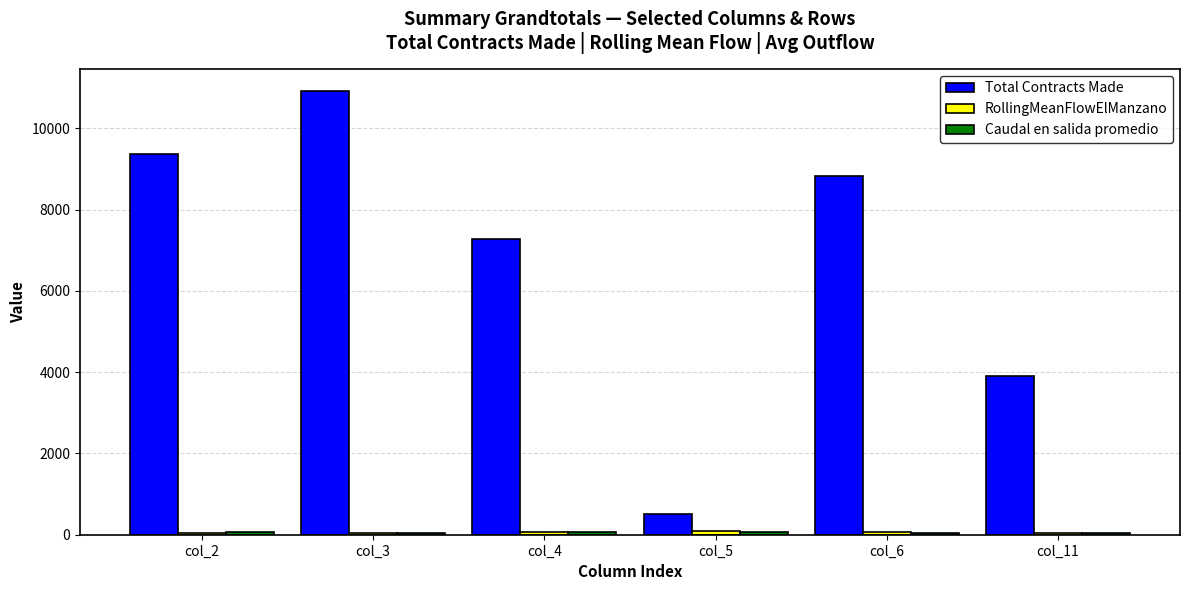

Which series has the largest total across all categories?

Total Contracts Made